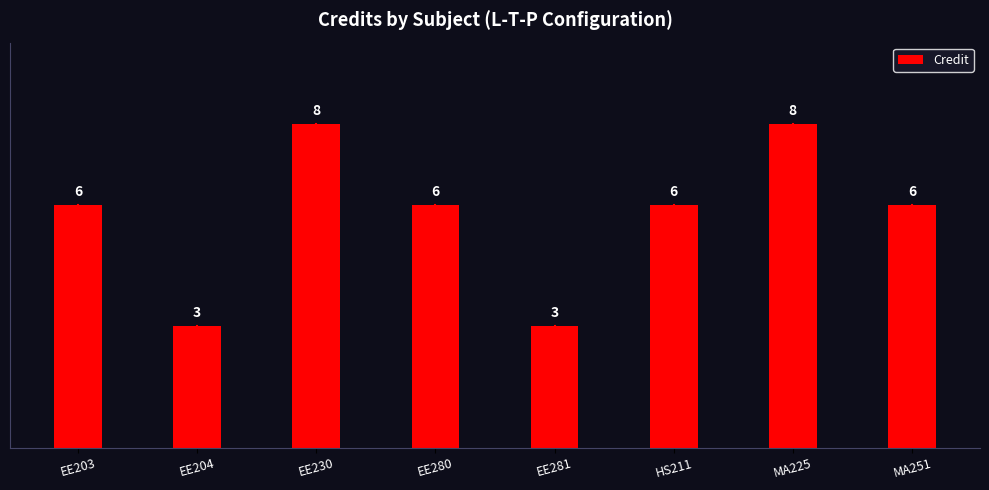

What is the change in value from EE204 to HS211?

+3